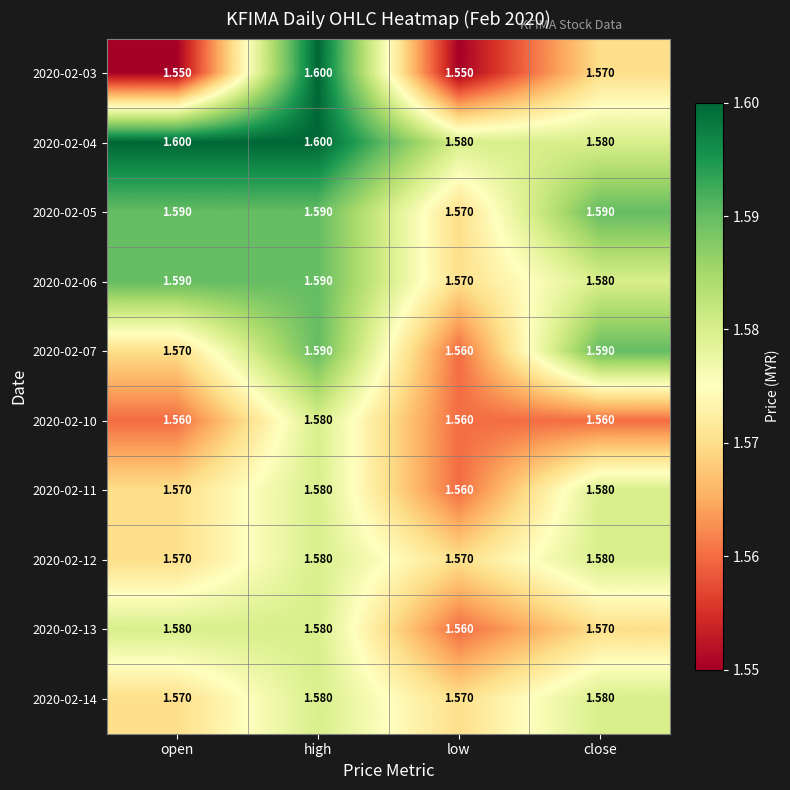

At which label is 2020-02-07 closest to 1?

low